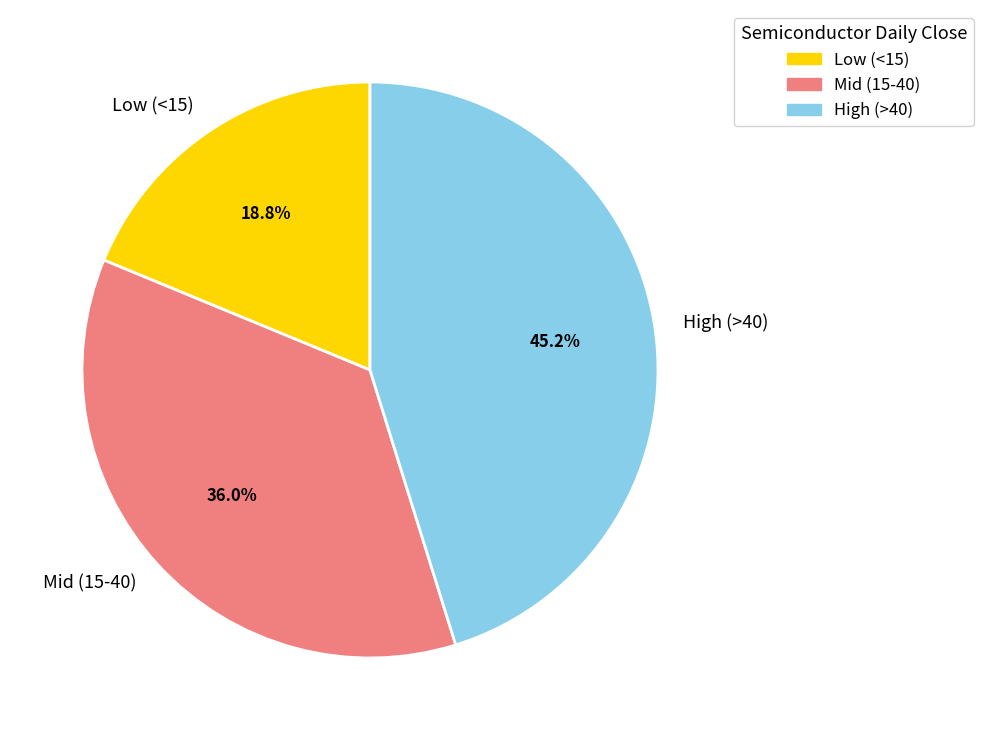

Which slice is the largest?

High (>40)